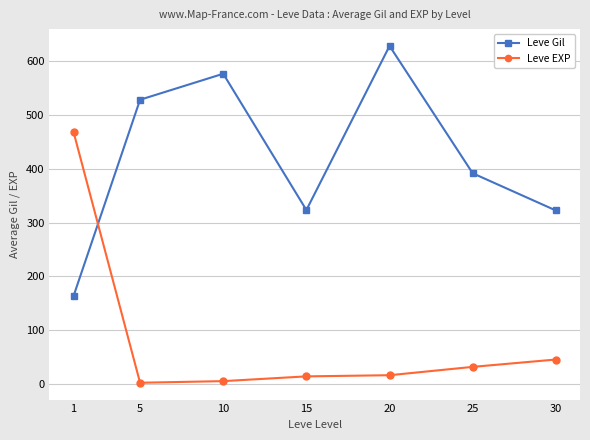

Where is the first local minimum for Leve Gil?

15